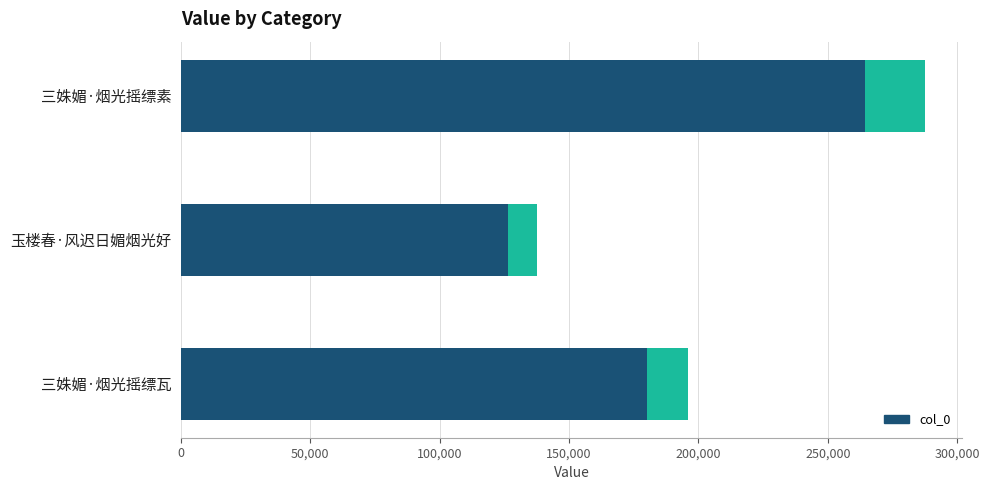

What is the value of the 1st bar from the left?

195979